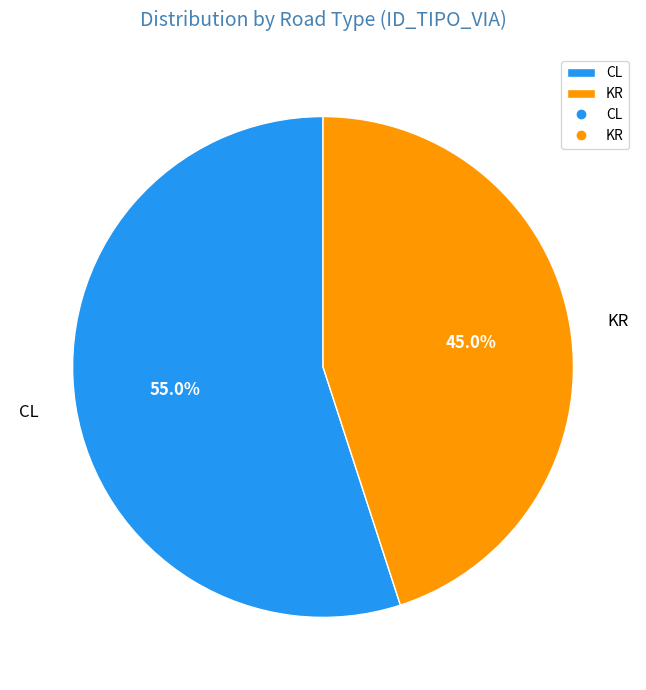

How many slices are in this pie chart?

2